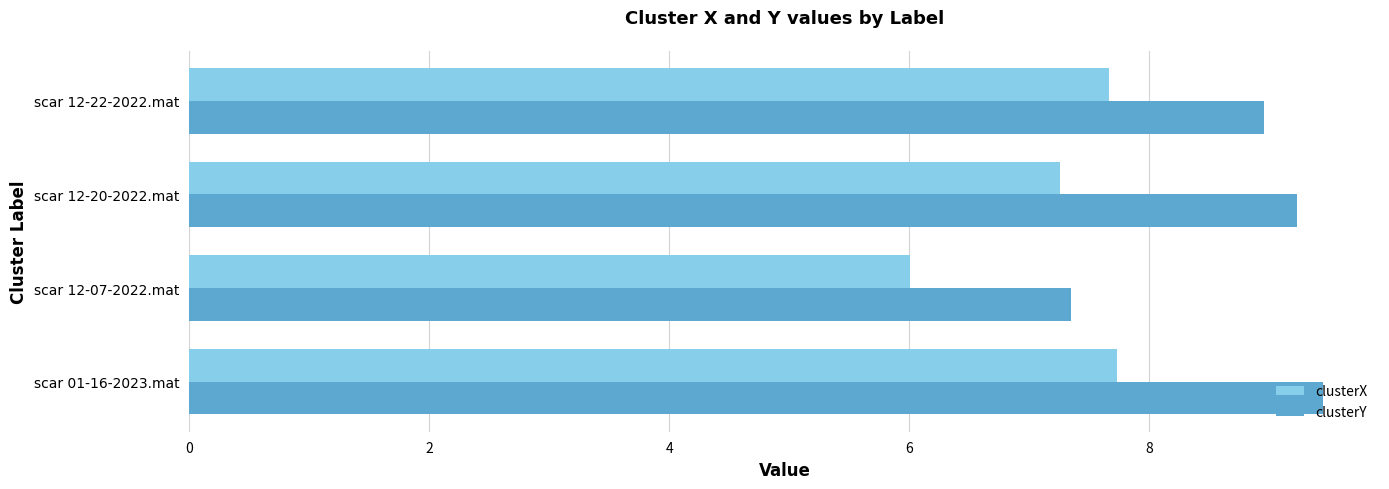

List the series in order of their overall mean, lowest first.

clusterX, clusterY